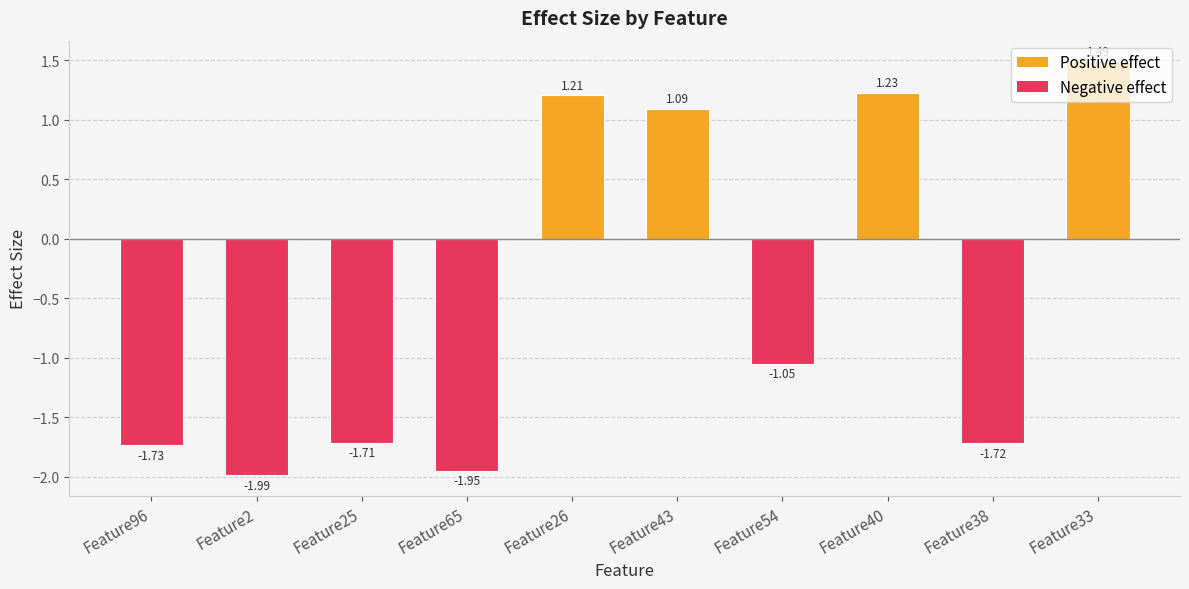

List the labels in order of value, smallest first.

Feature2, Feature65, Feature96, Feature38, Feature25, Feature54, Feature43, Feature26, Feature40, Feature33